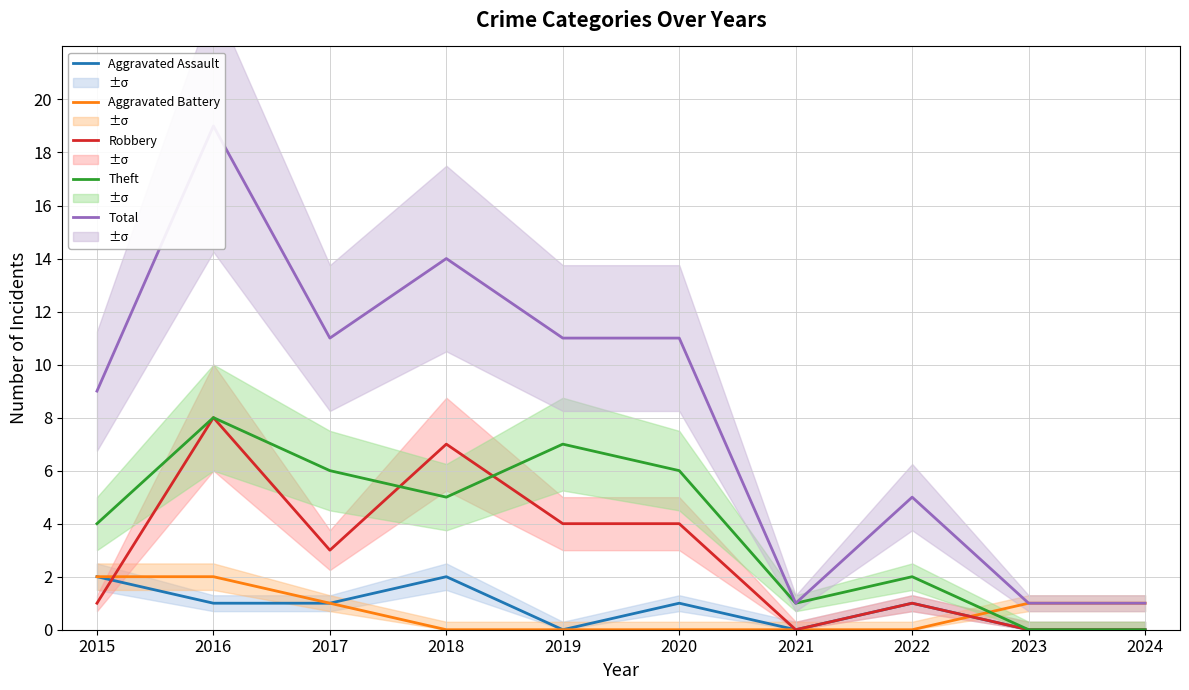

List the labels in order of Aggravated Battery value, largest first.

2015, 2016, 2017, 2023, 2024, 2018, 2019, 2020, 2021, 2022